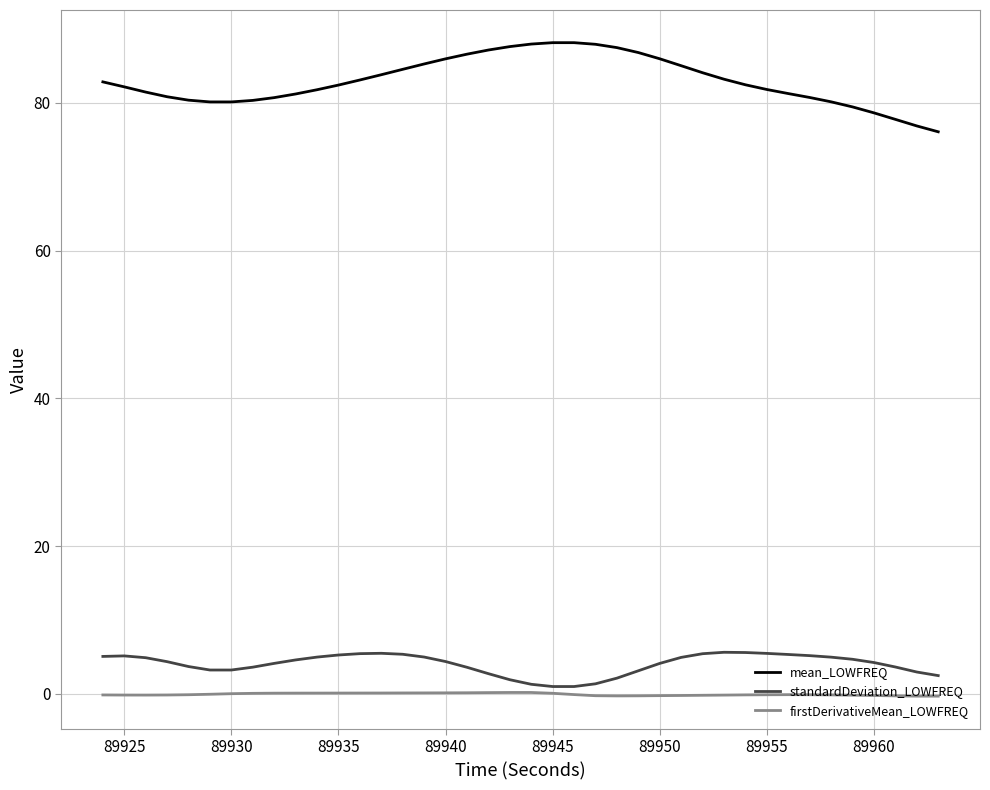

List the series in order of their peak value, highest first.

mean_LOWFREQ, standardDeviation_LOWFREQ, firstDerivativeMean_LOWFREQ